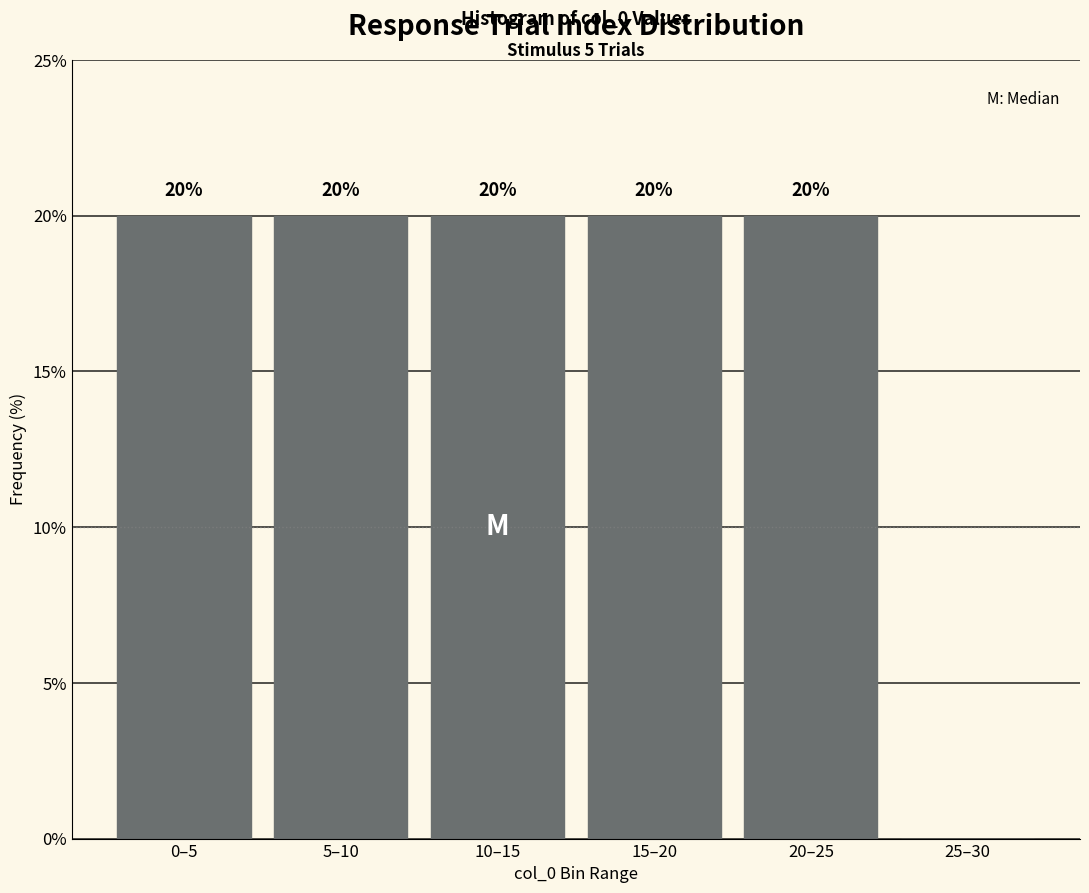

Reading left to right, what are all the values shown in this chart?

0–5=20	5–10=20	10–15=20	15–20=20	20–25=20	25–30=0